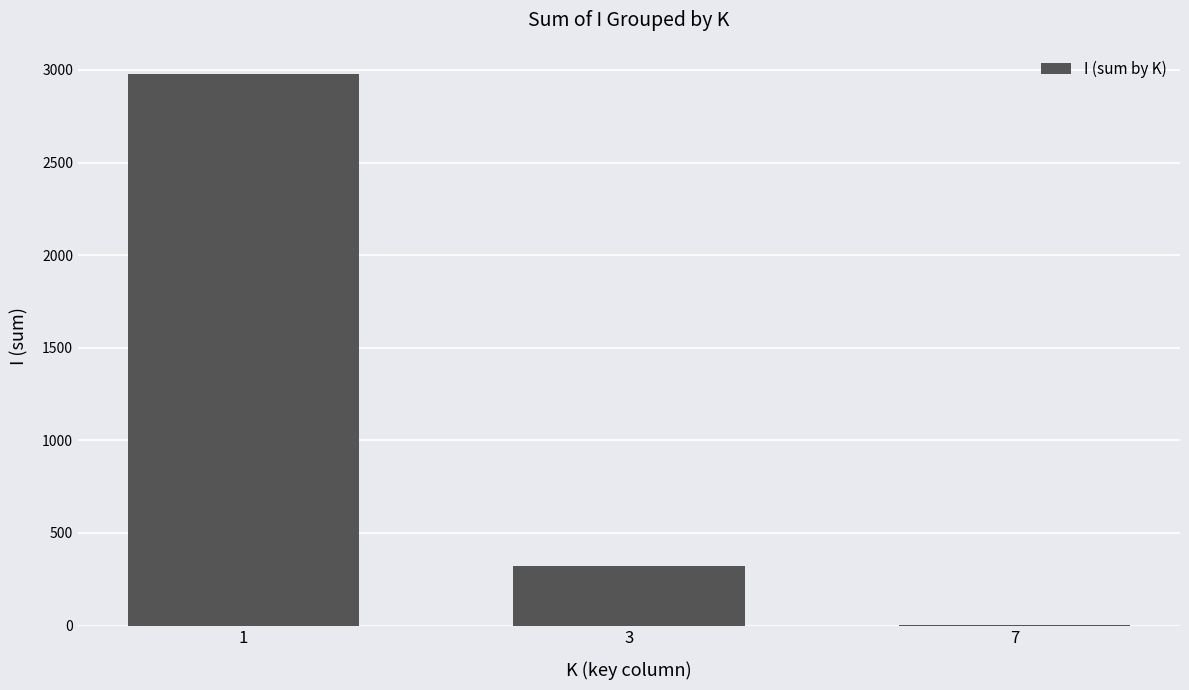

What is the greatest value displayed?

2976